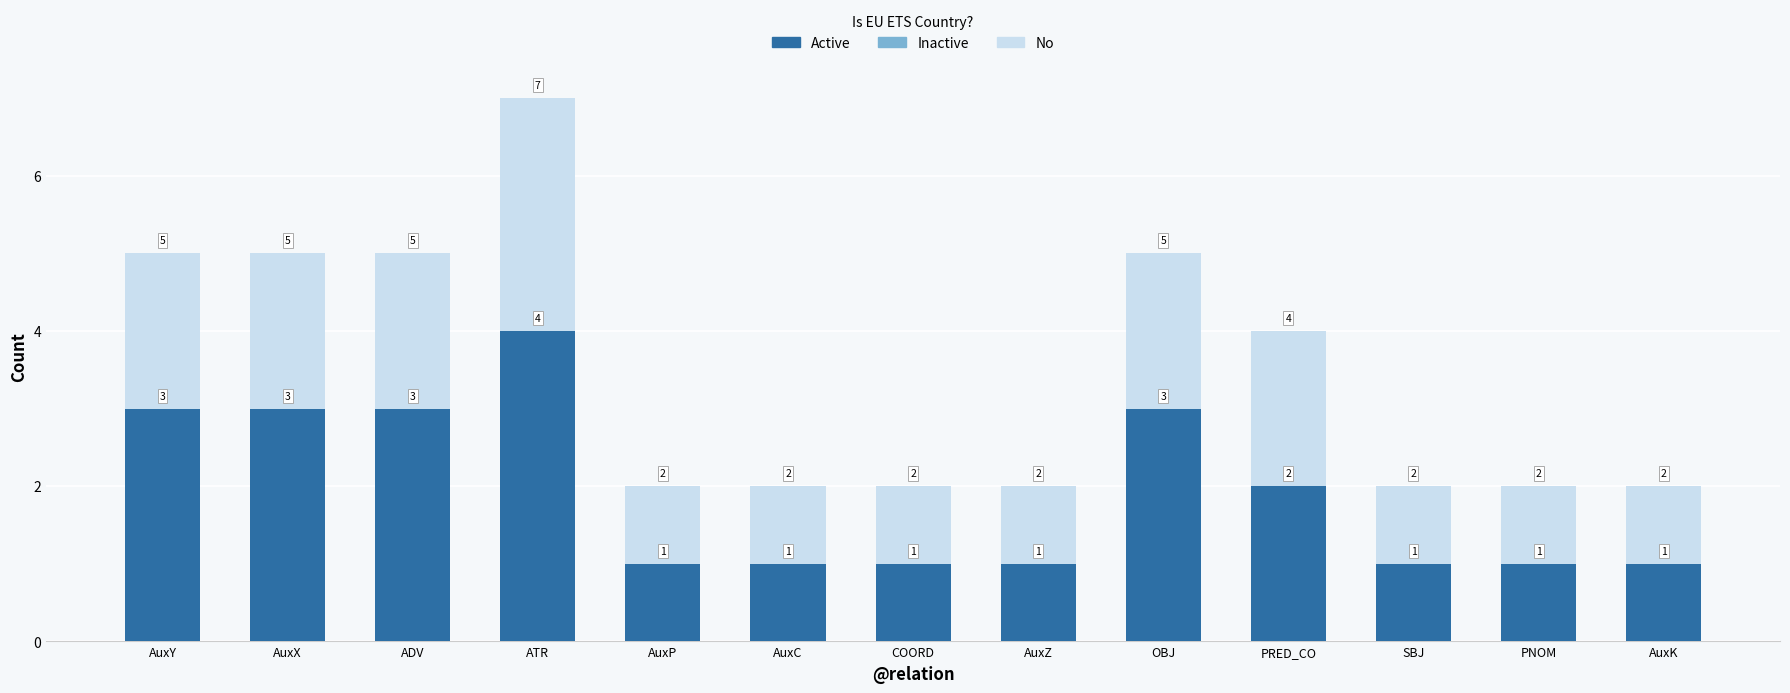

What is the total value across all series at AuxC?

3